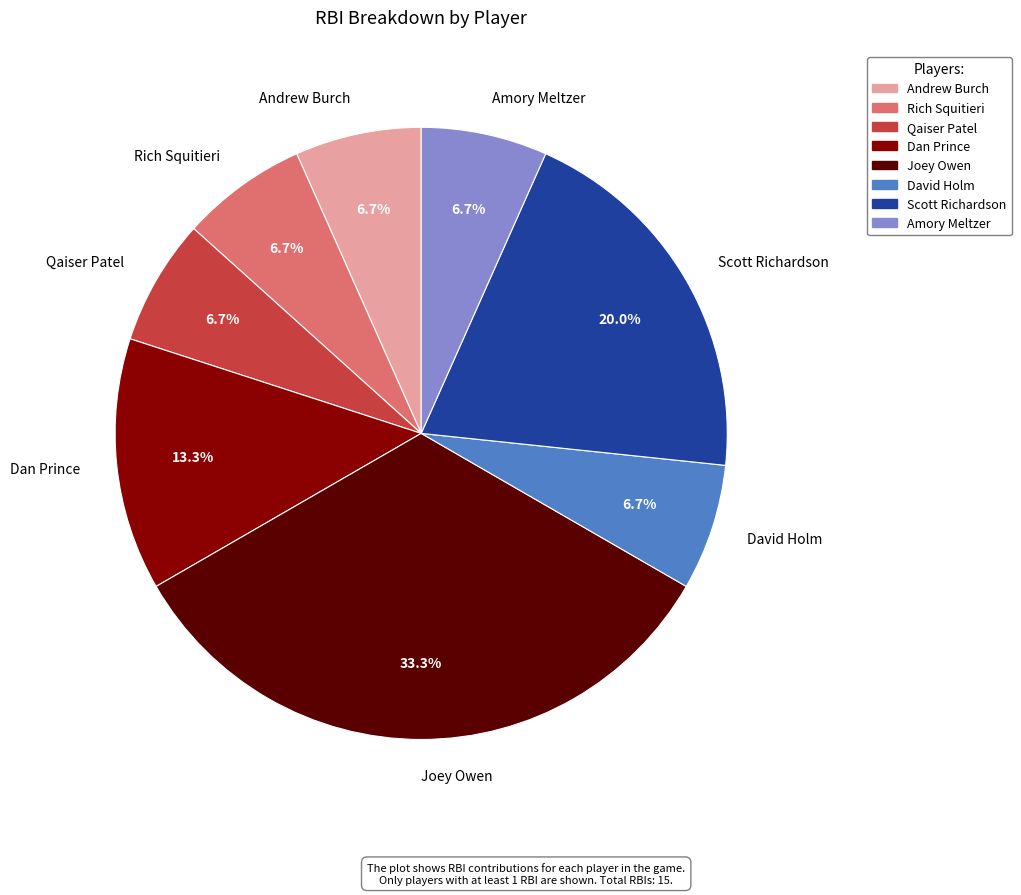

The Qaiser Patel slice represents 7% of the pie. True or false?

True